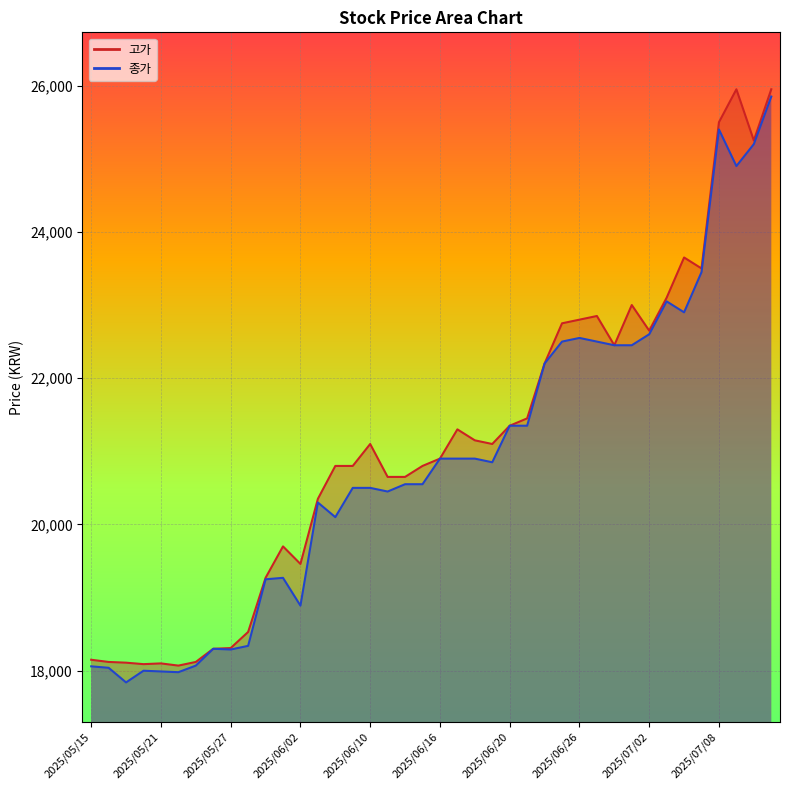

Which has a higher value, 23 or 13?

23